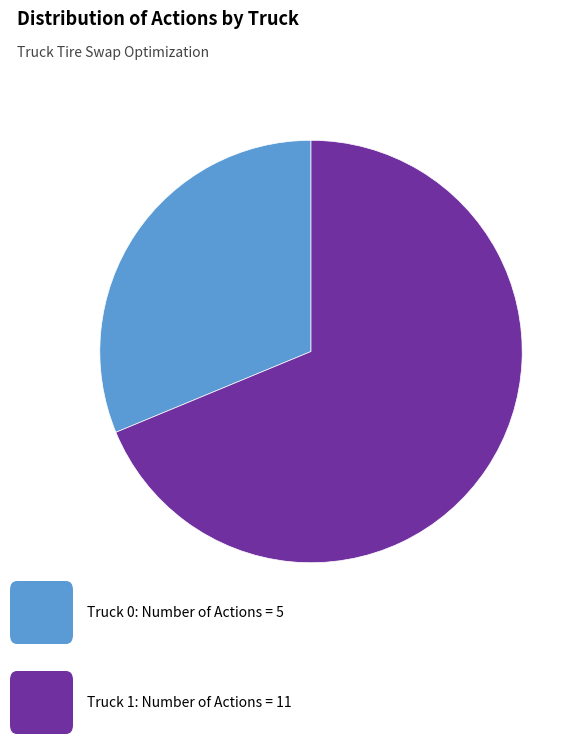

Is there a majority slice in this chart?

Yes